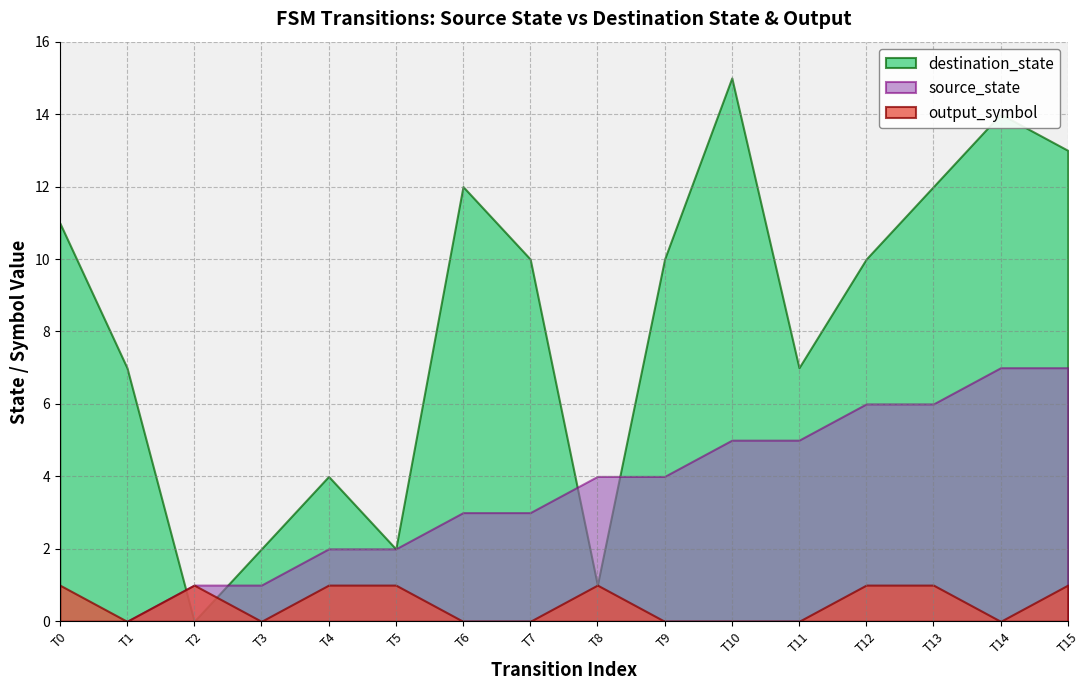

What is the difference between the maximum and minimum values in the destination_state series?

15